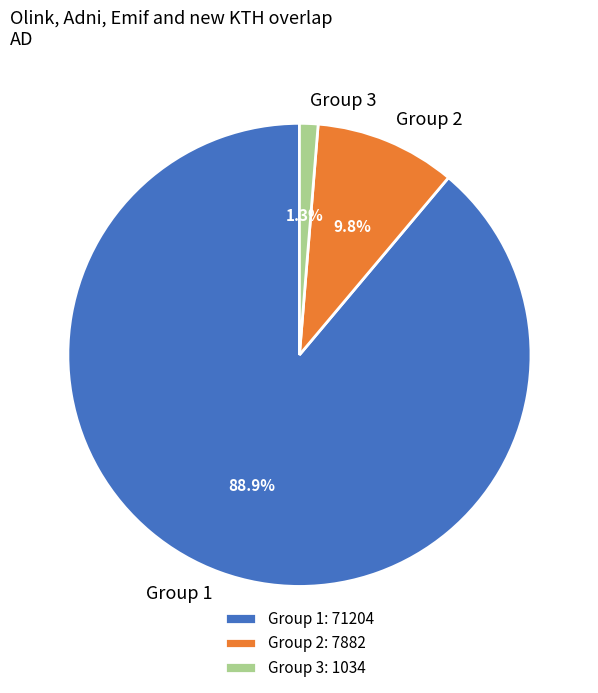

To the nearest percent, what is the difference between the largest and smallest slice percentages?

88%